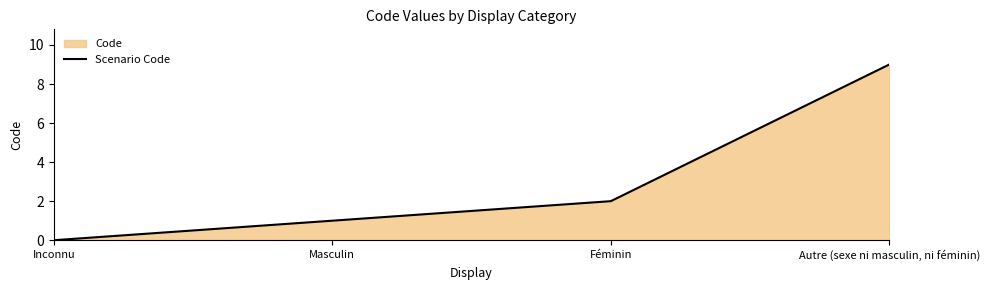

What is the difference between the values at Inconnu and Masculin?

1